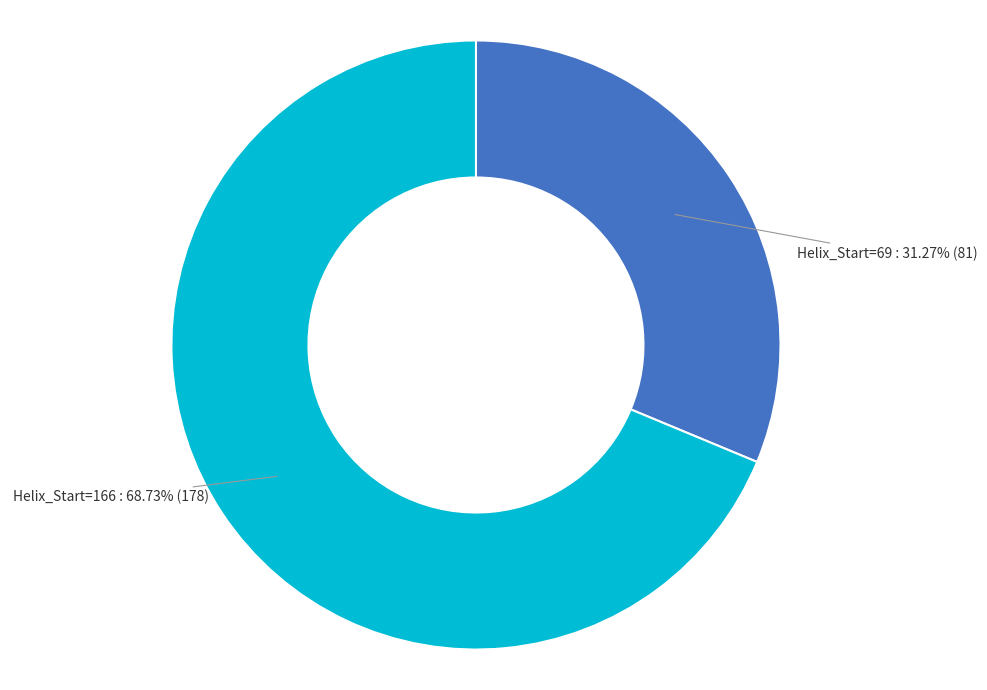

To the nearest percent, what is the average slice percentage?

50%